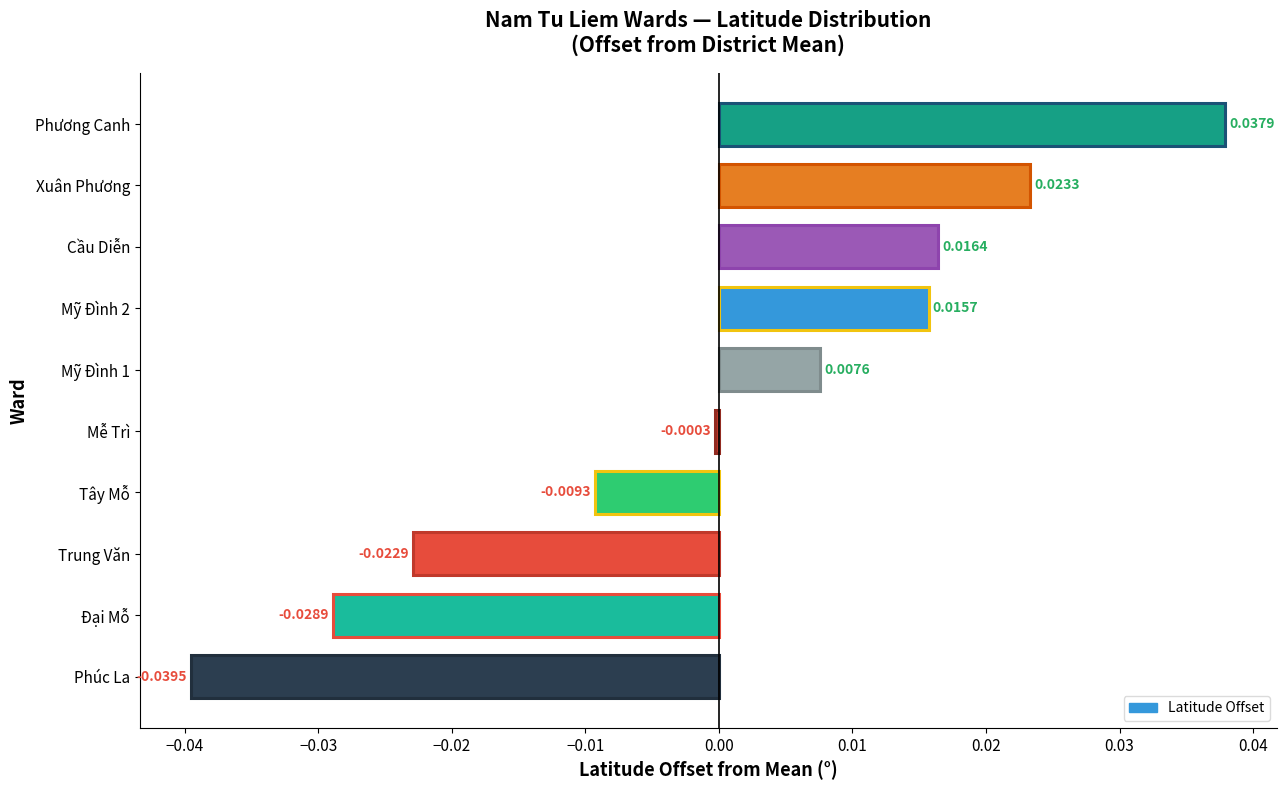

Which has a higher value, Mỹ Đình 1 or Mỹ Đình 2?

Mỹ Đình 2